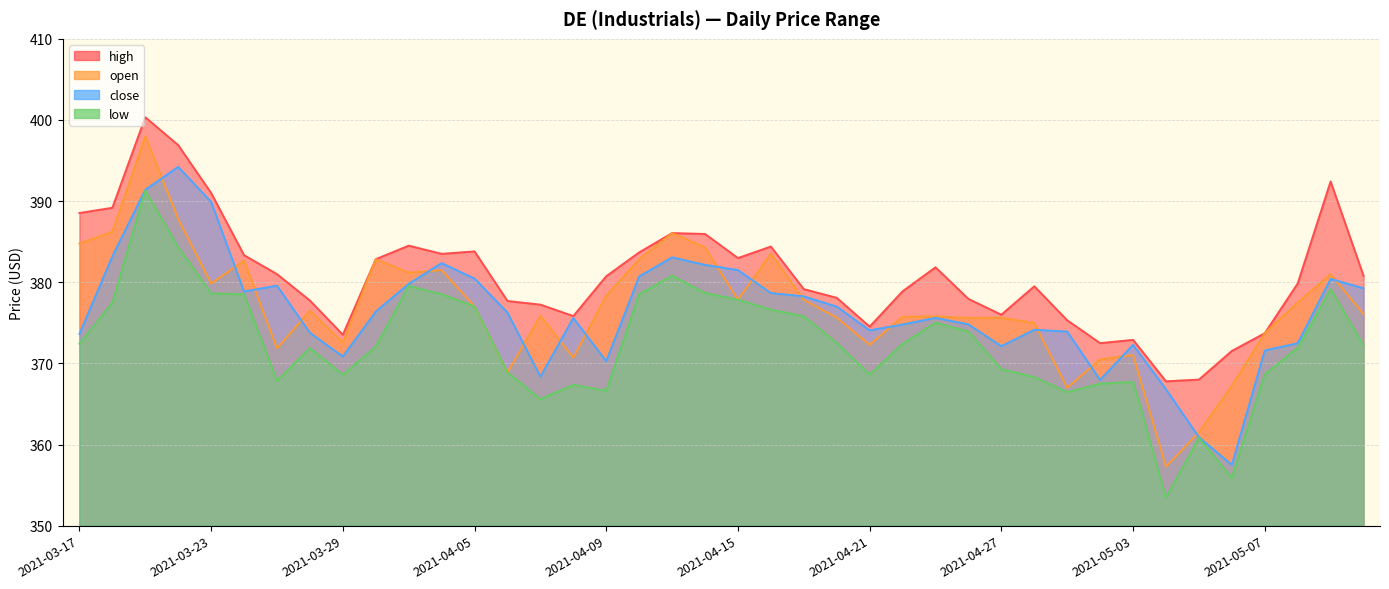

What is the greatest value displayed?

400.3